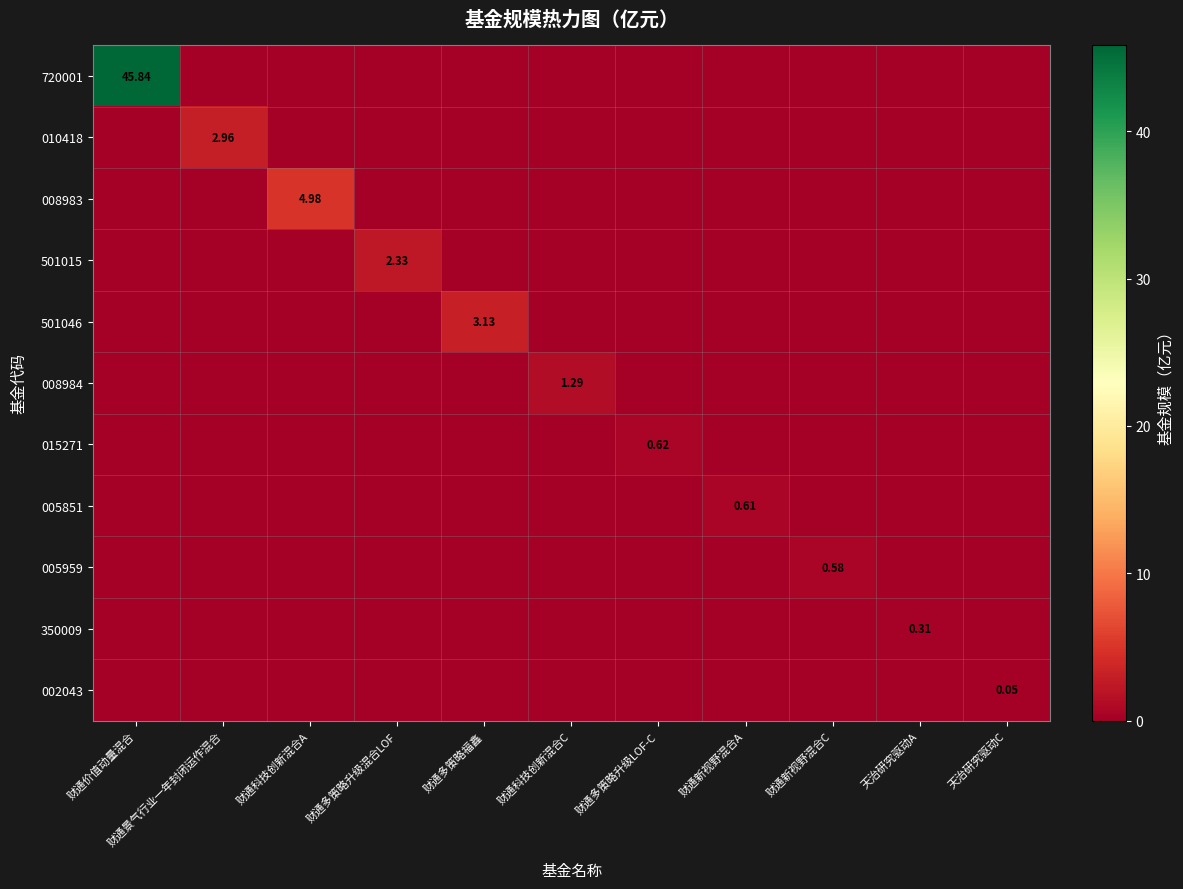

Which category has the lowest value across all series?

财通景气行业一年封闭运作混合